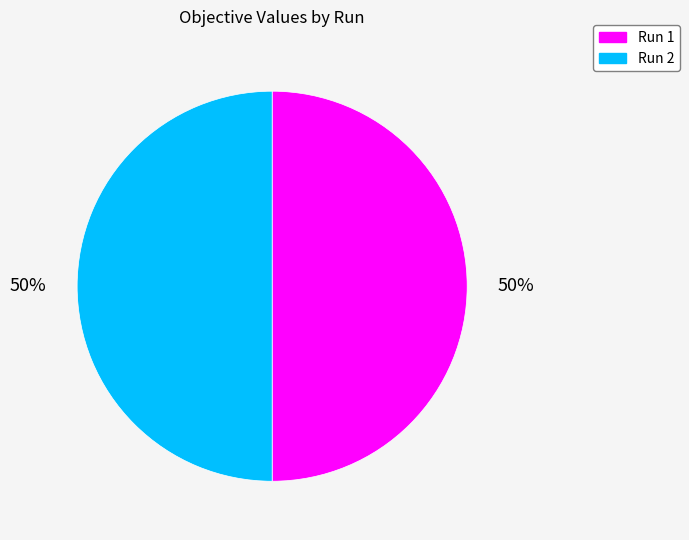

The Run 1 slice represents 50% of the pie. True or false?

True